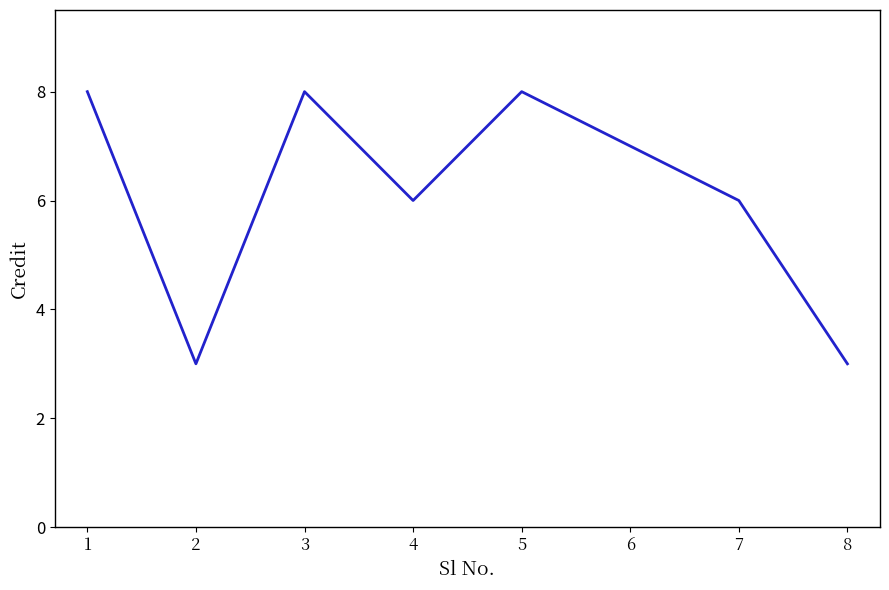

True or false: the data shows 2 at 7.

False